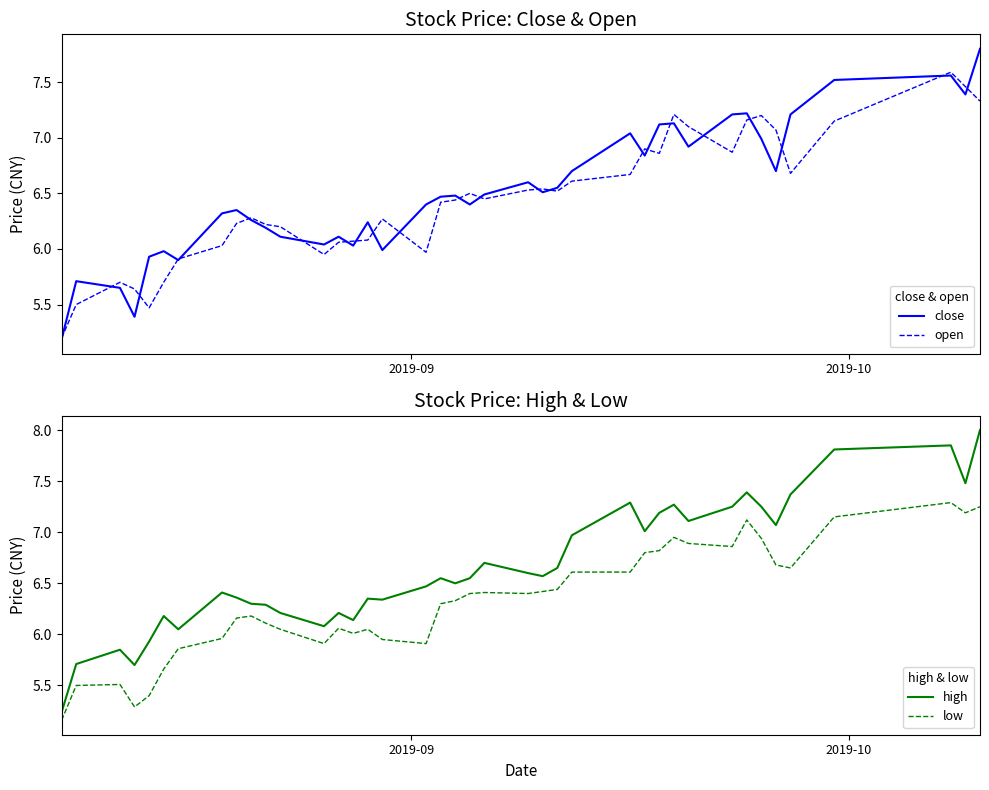

What is the sum of all open values?

257.7